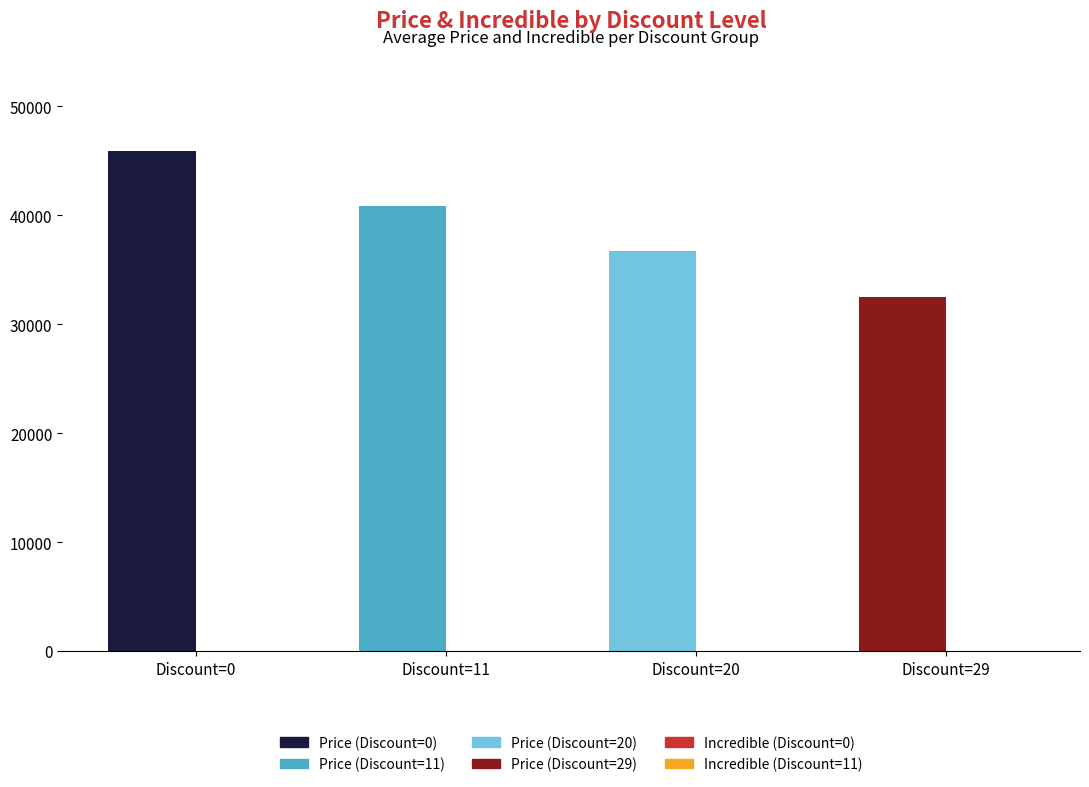

What is the difference between the second highest and minimum values in the Price series?

8400